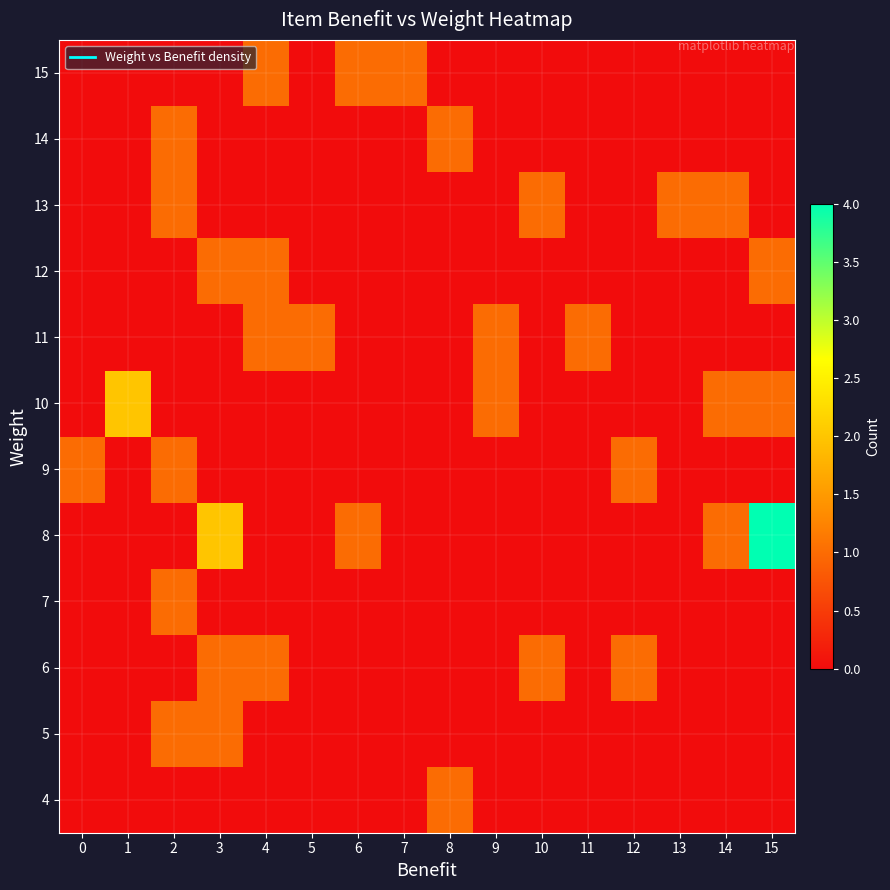

At which category is the sum across all series the highest?

15